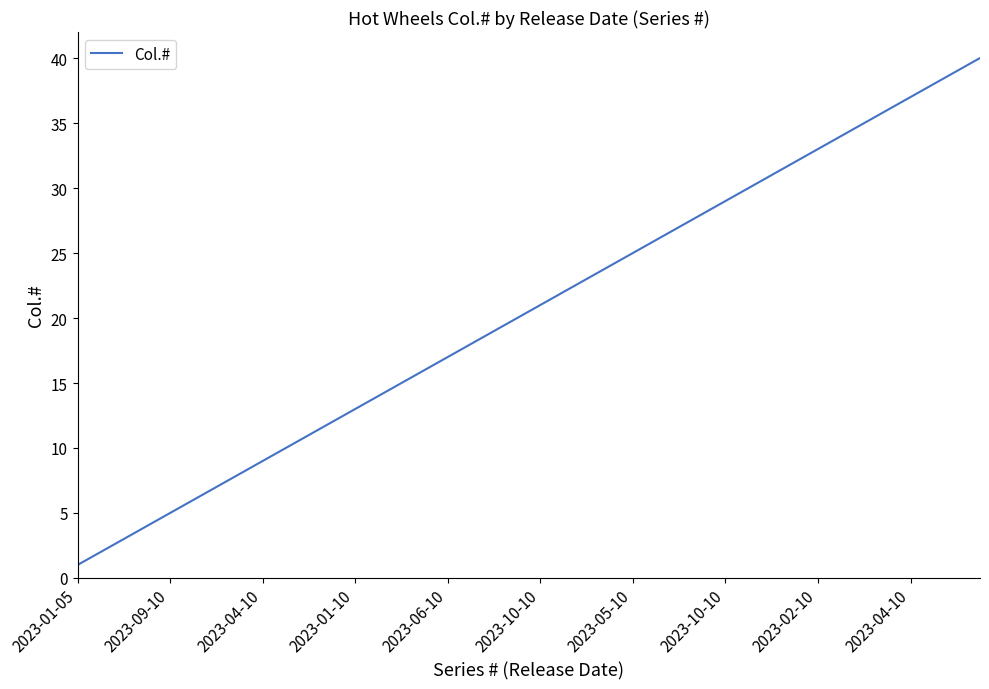

What is the difference between the maximum and minimum values?

39